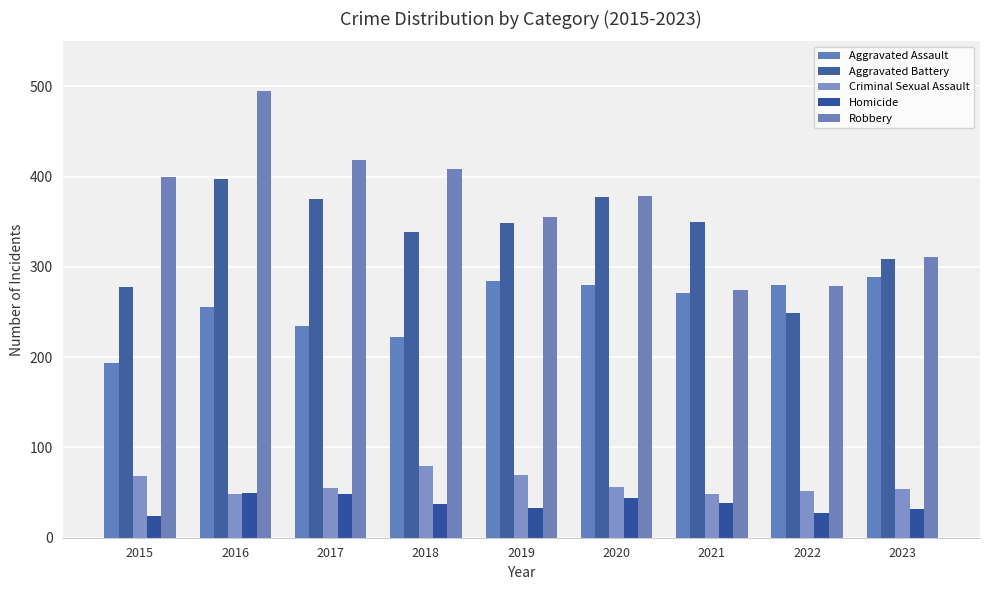

What is the spread (max minus min) of values at 2015?

376